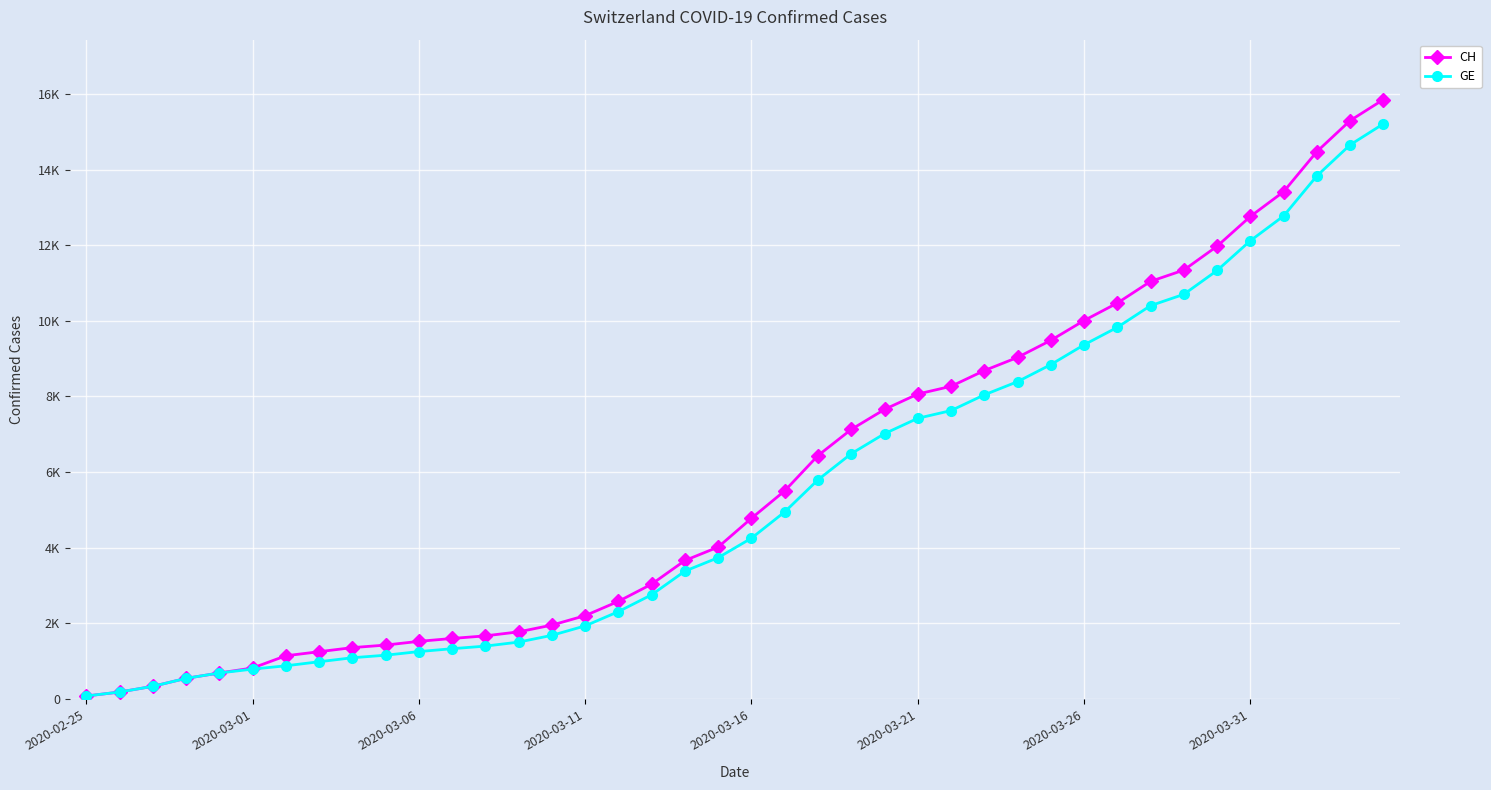

What is the difference between the maximum and second lowest values in the CH series?

15672